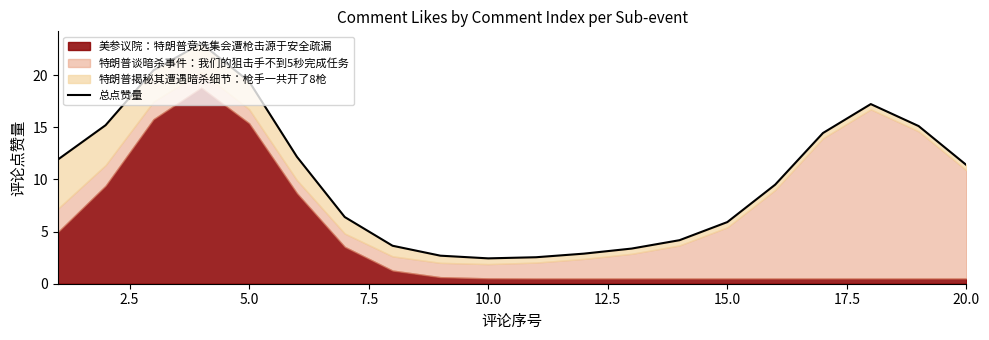

What is the difference between the maximum and minimum values?

20.6